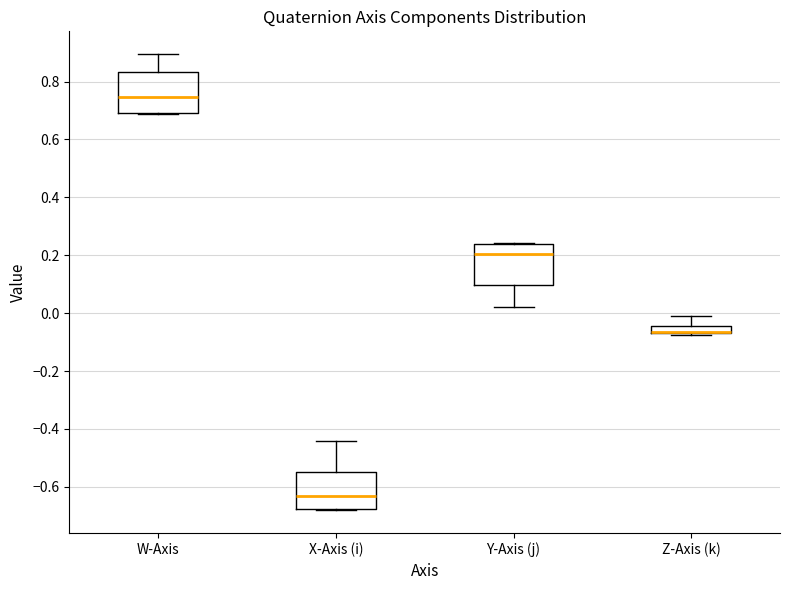

Where is the lower edge of the box for W-Axis on the y-axis? The values are not printed on the chart, so give them approximately, as read against the axis.

0.70